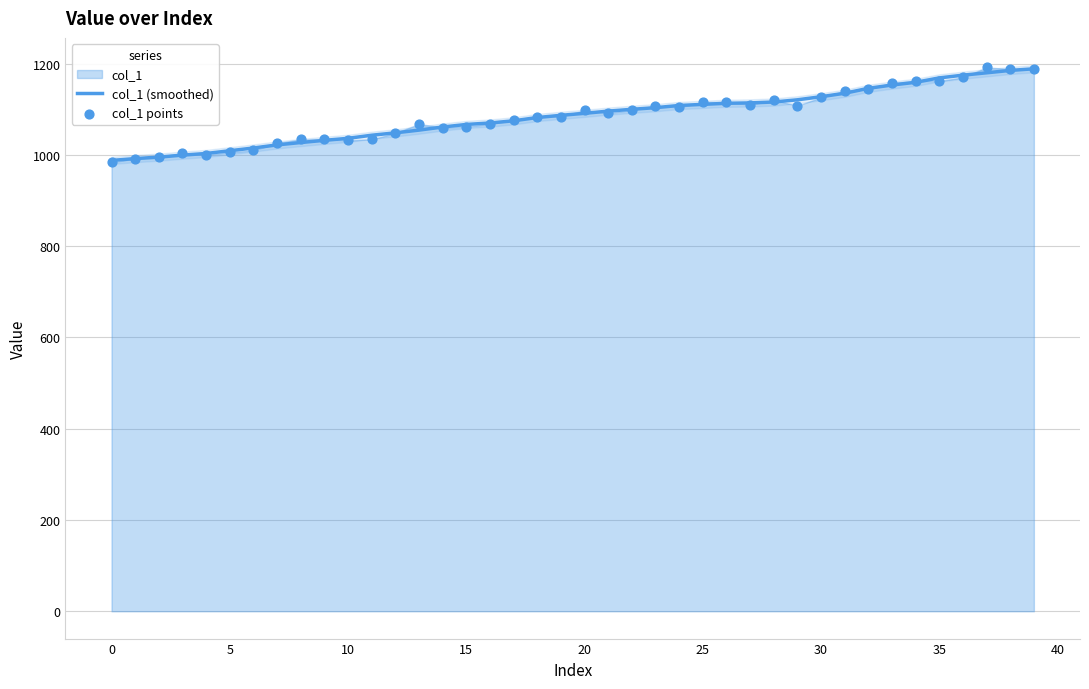

Which series reaches the maximum Y coordinate?

col_1 points